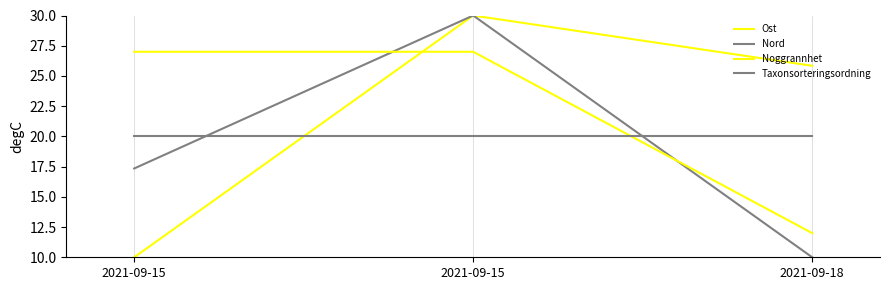

What is the total value across all series at 2021-09-15?

74.3